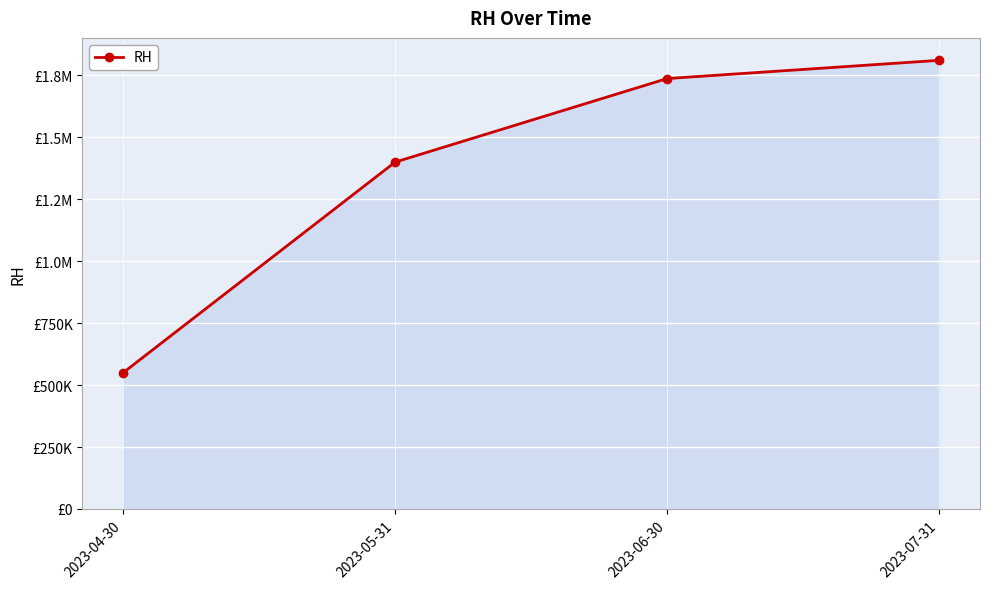

Reading right to left, transcribe all the data shown in this chart.

2023-07-31=1809500	2023-06-30=1736000	2023-05-31=1399000	2023-04-30=549500